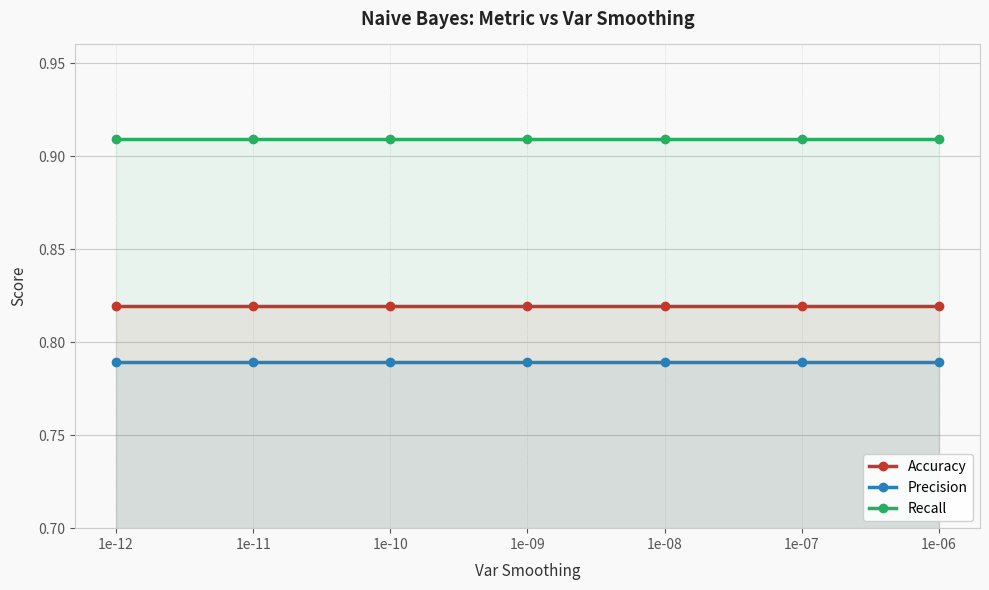

At which category is the sum across all series the highest?

1e-12